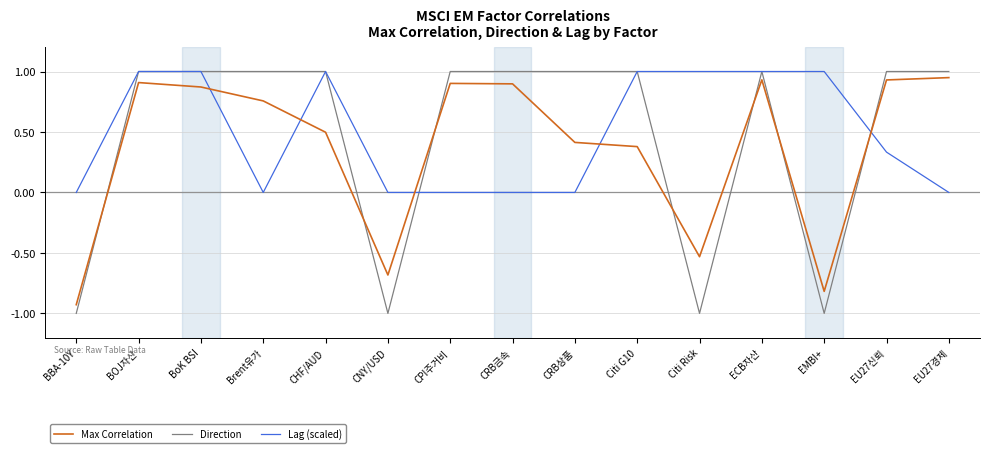

At CNY/USD, list the series in order from largest to smallest.

Lag (scaled), Max Correlation, Direction